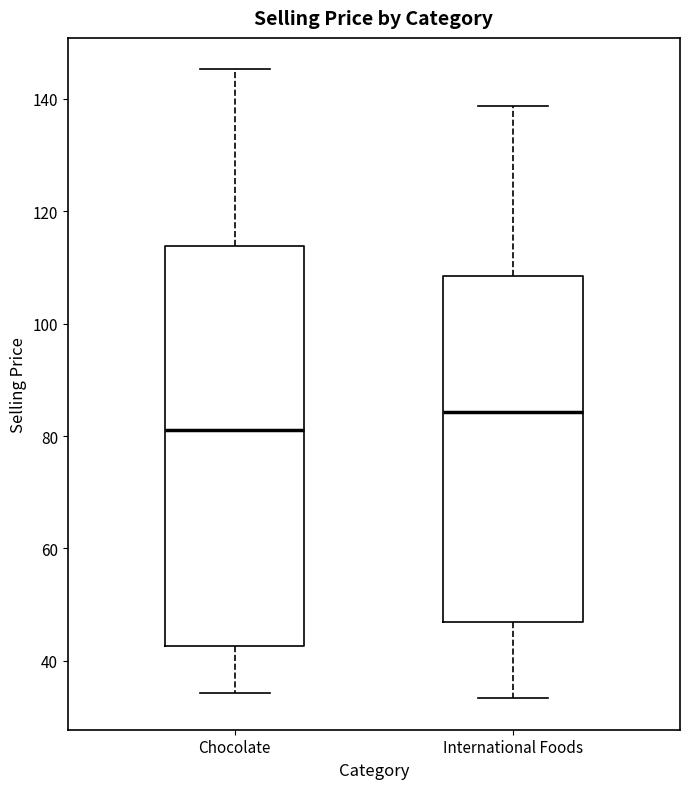

Reading left to right, read every box against the y-axis: the position of its median line, the range the box covers, and the ends of its whiskers. The values are not printed on the chart, so give them approximately, as read against the axis.

Chocolate: median 82, box 42 to 114, whiskers 34 to 146
International Foods: median 84, box 46 to 108, whiskers 34 to 138